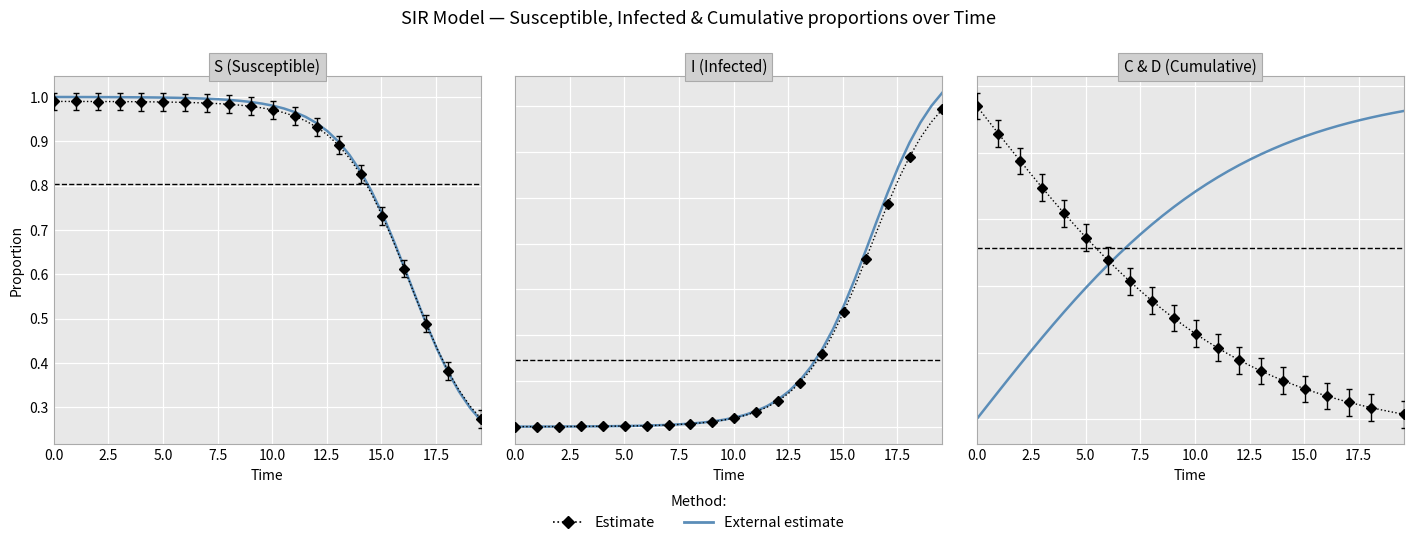

Count the number of categories in the chart.

40